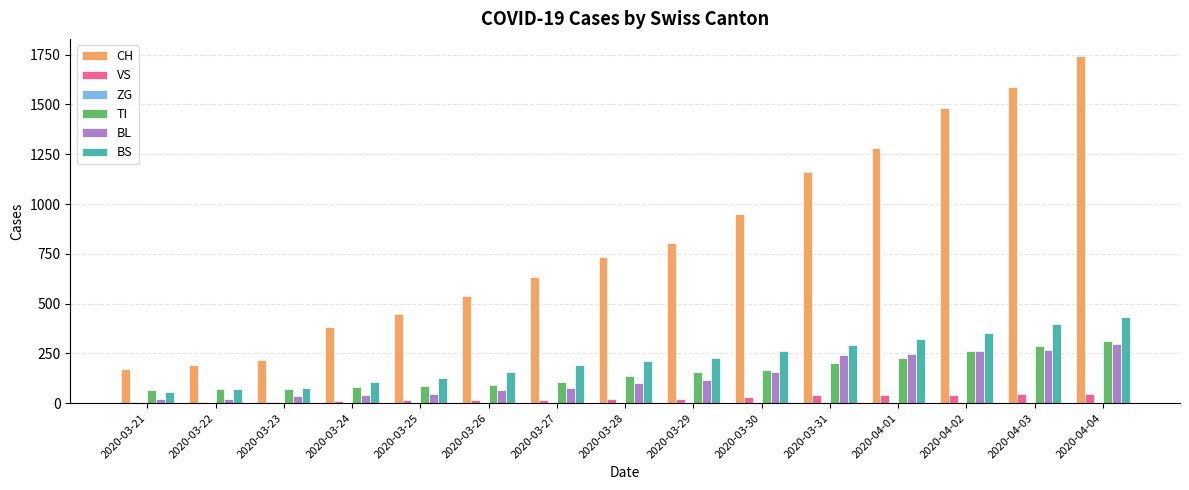

True or false: BL has a value of 353 at 2020-03-31.

False